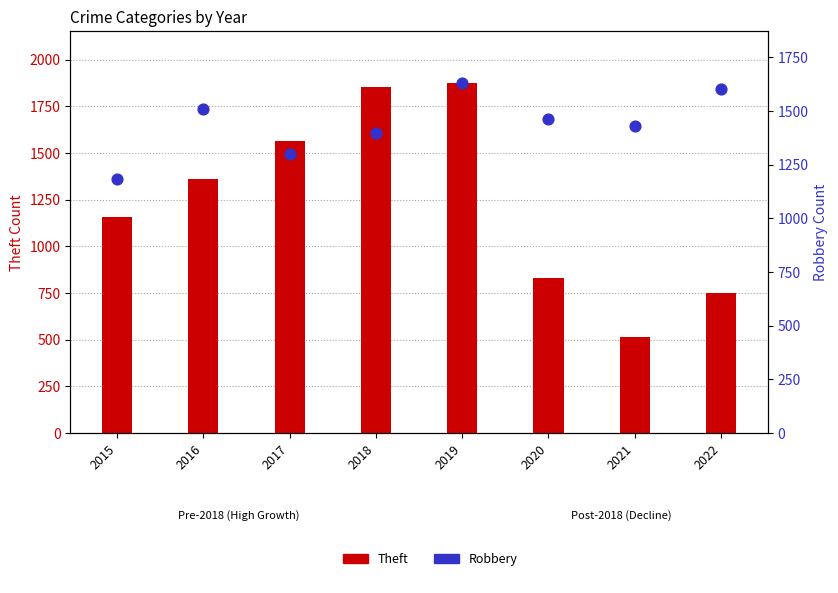

At how many categories does at least one series exceed 775?

8